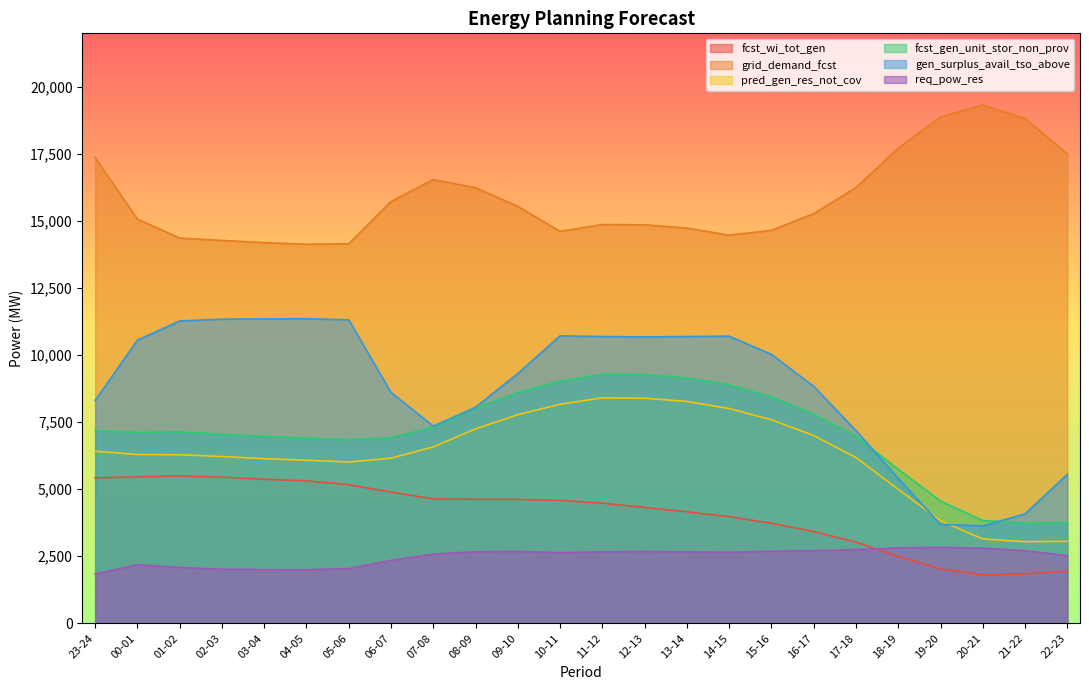

True or false: grid_demand_fcst has more than 2 interior local peaks.

True